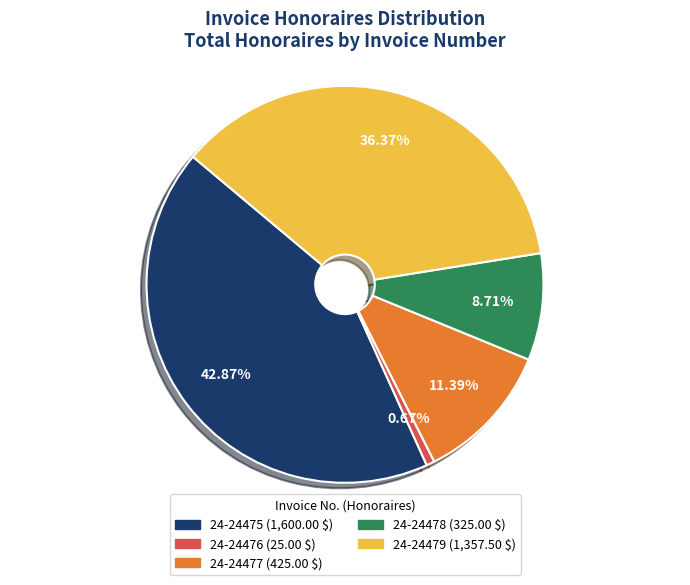

To the nearest percent, what is the average slice percentage?

20%